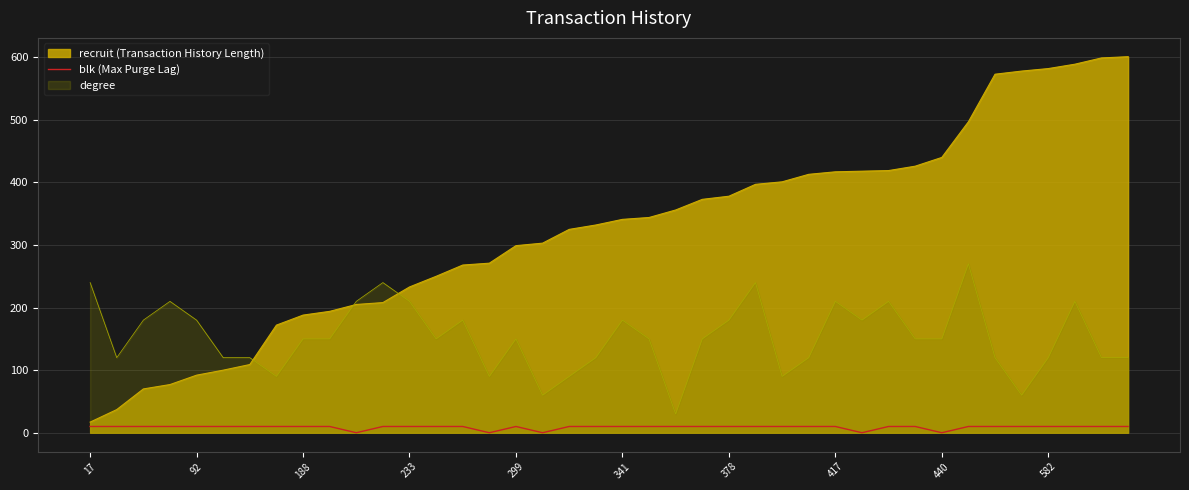

At which category does the data reach its first local valley?

10